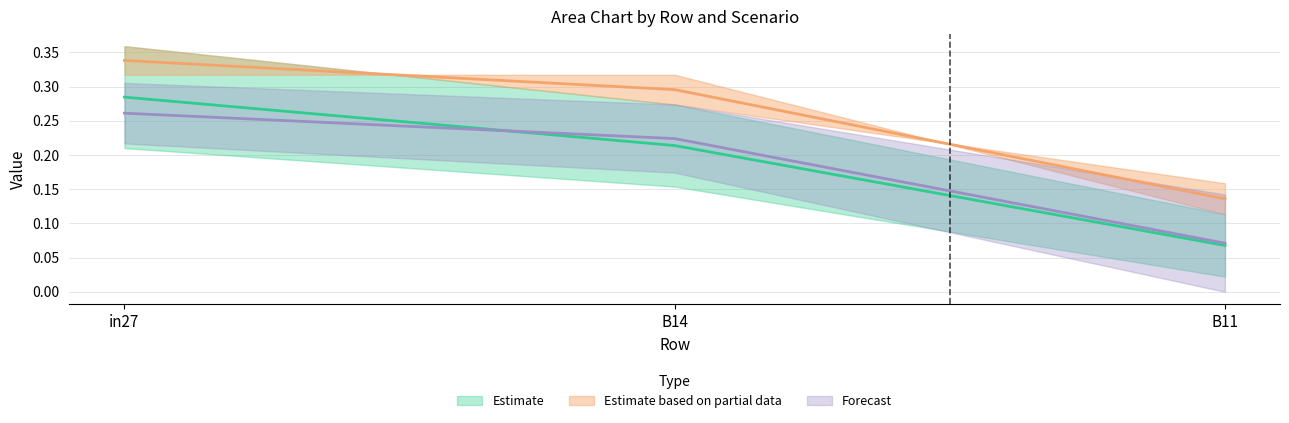

Which has a higher value, in27 or B11?

in27